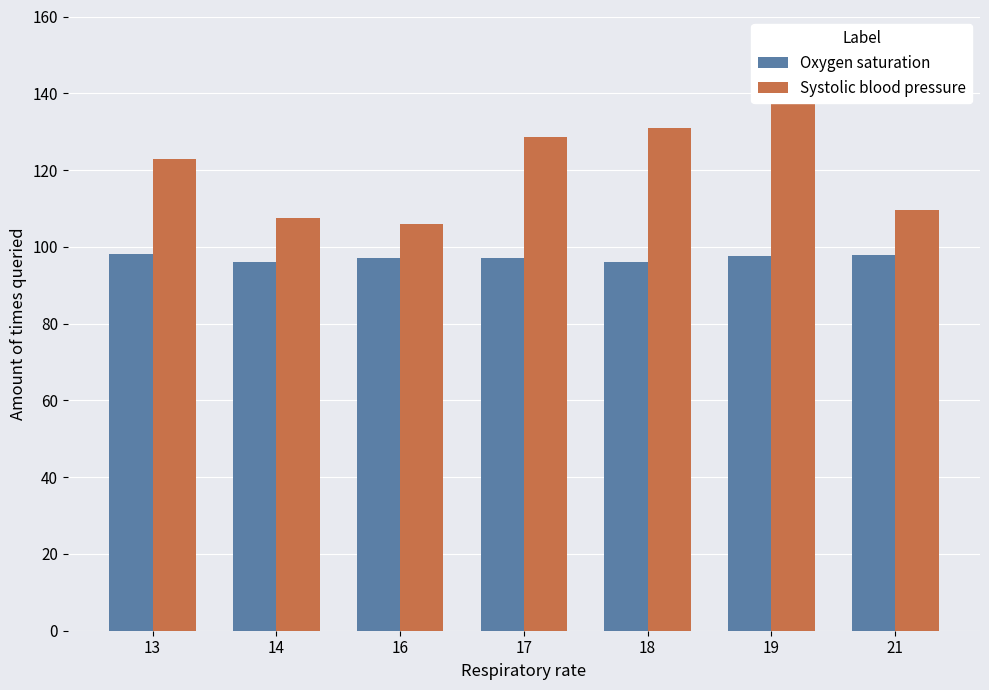

At which category is the sum across all series the highest?

19